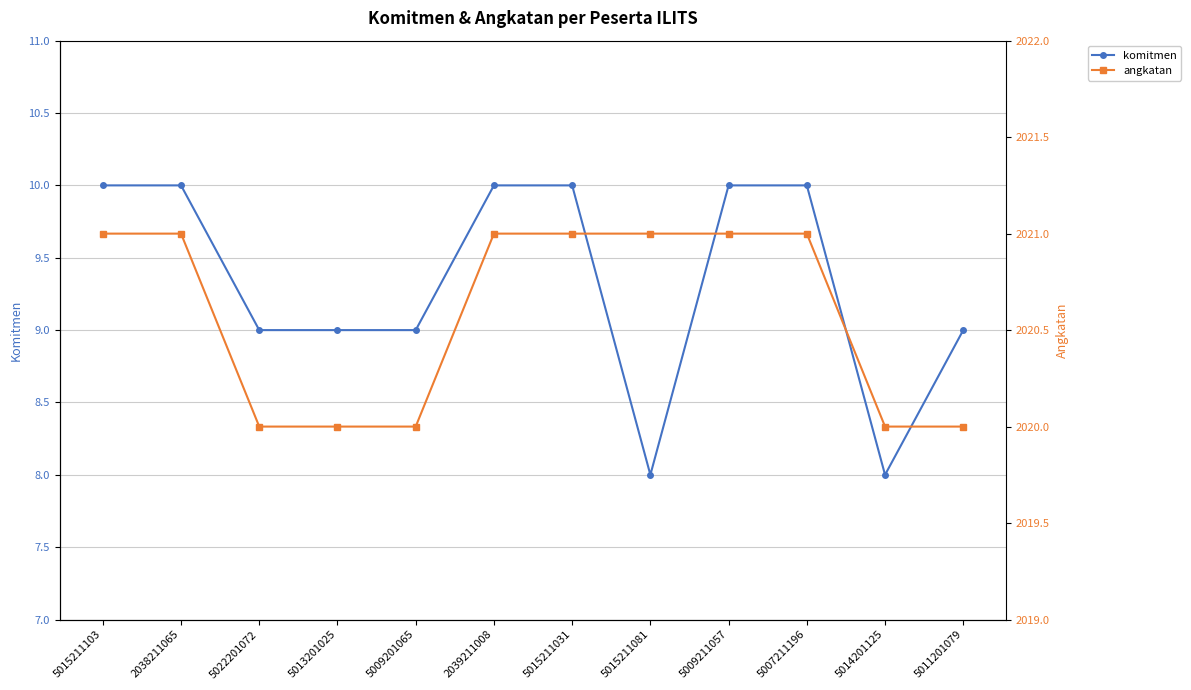

What is the difference between the komitmen values at 5015211031 and 5015211081?

2